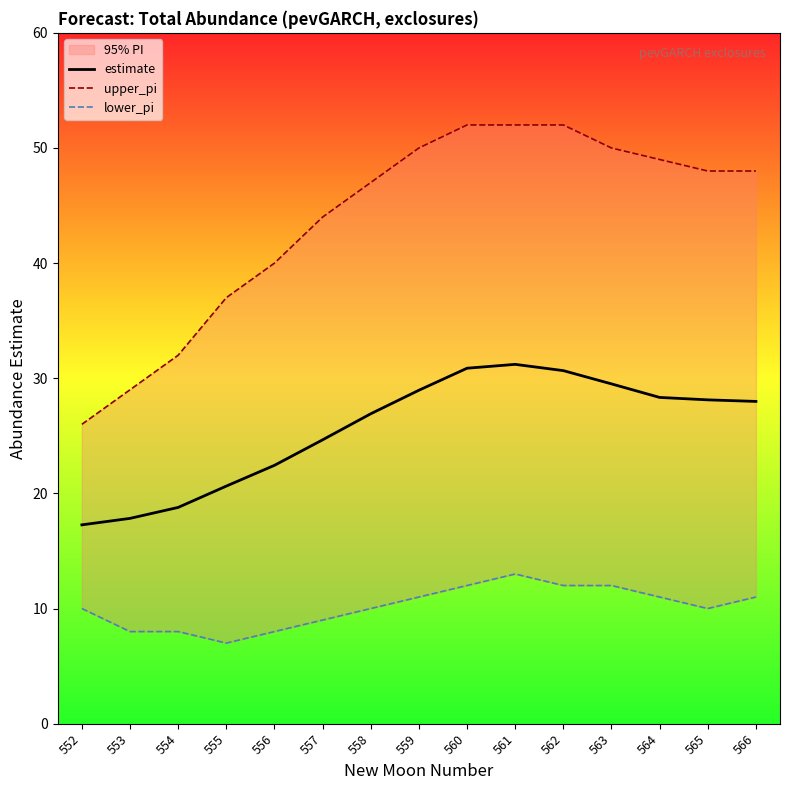

Reading left to right, list all the values displayed in this chart.

estimate: 552=17.3	553=17.8	554=18.8	555=20.6	556=22.4	557=24.7	558=26.9	559=29.0	560=30.9	561=31.2	562=30.7	563=29.5	564=28.3	565=28.1	566=28.0
upper_pi: 552=26.0	553=29.0	554=32.0	555=37.0	556=40.0	557=44.0	558=47.0	559=50.0	560=52.0	561=52.0	562=52.0	563=50.0	564=49.0	565=48.0	566=48.0
lower_pi: 552=10.0	553=8.0	554=8.0	555=7.0	556=8.0	557=9.0	558=10.0	559=11.0	560=12.0	561=13.0	562=12.0	563=12.0	564=11.0	565=10.0	566=11.0